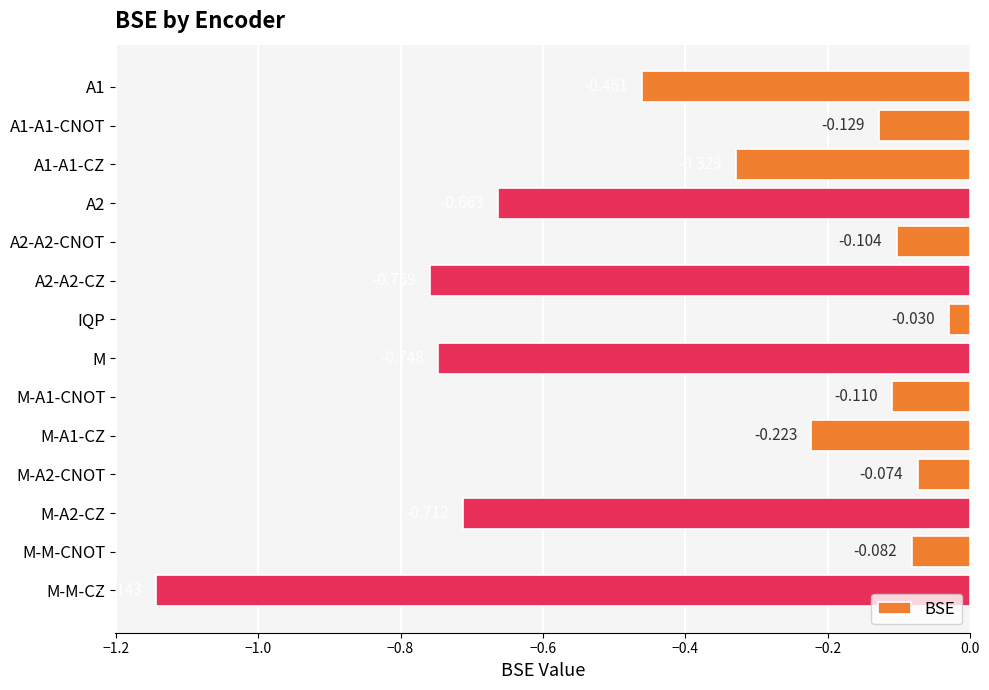

Which has a higher value, M-M-CNOT or M-A1-CNOT?

M-M-CNOT